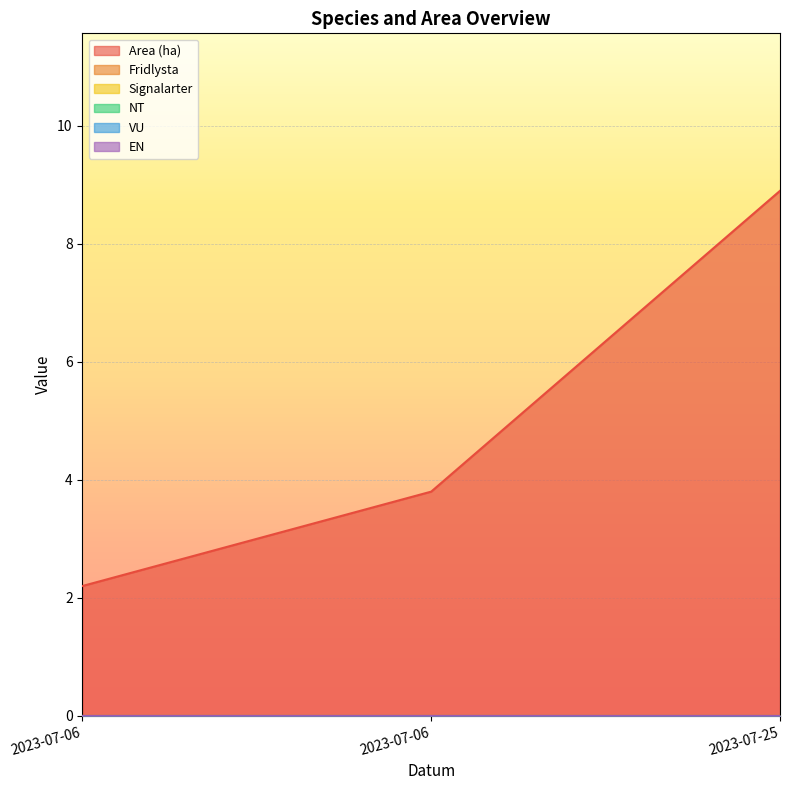

List the series in order of their peak value, highest first.

Area (ha), Fridlysta, Signalarter, NT, VU, EN